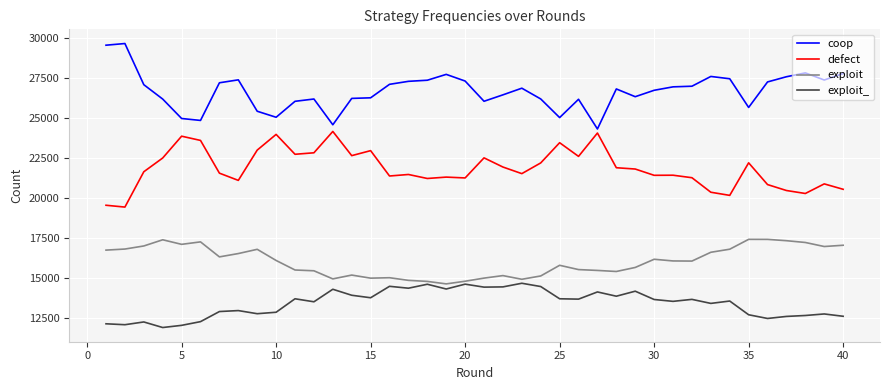

List the series in order of their overall mean, highest first.

coop, defect, exploit, exploit_